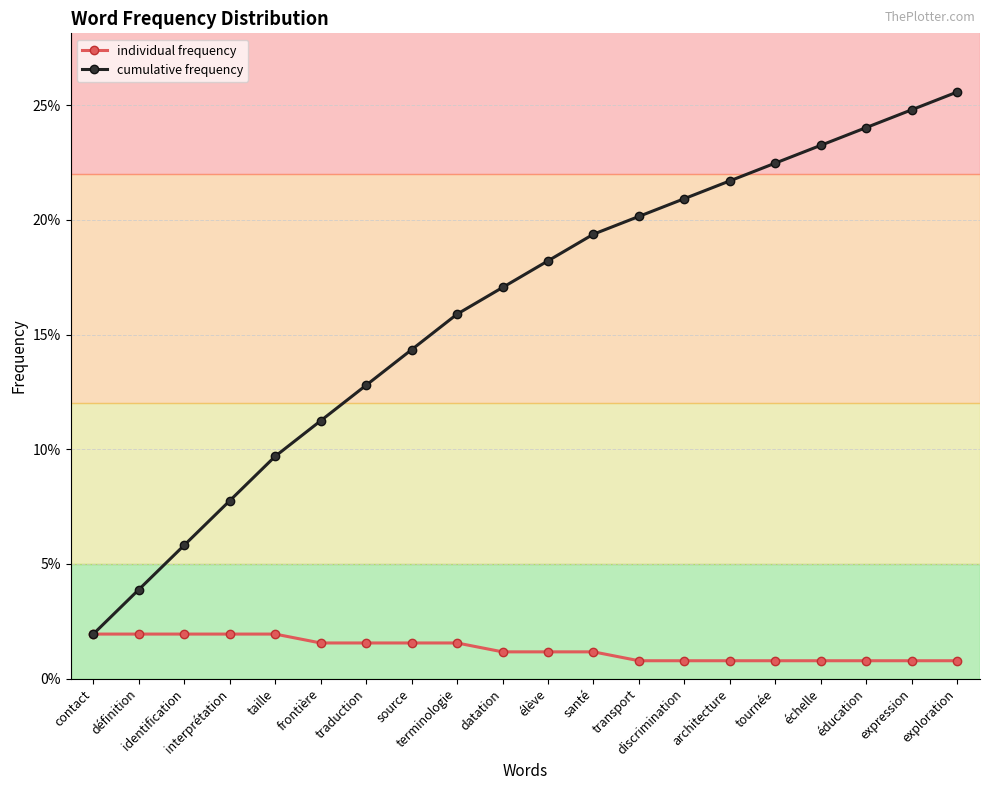

What is the value of the cumulative frequency point at the 17th from the left?

0.2